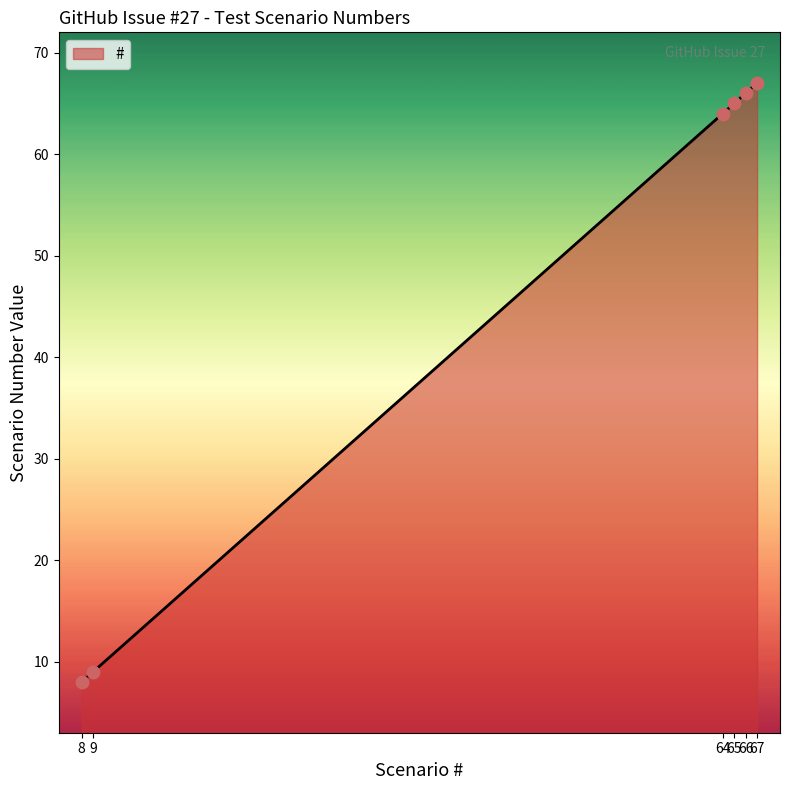

What is the change in value from 64 to 67?

+3